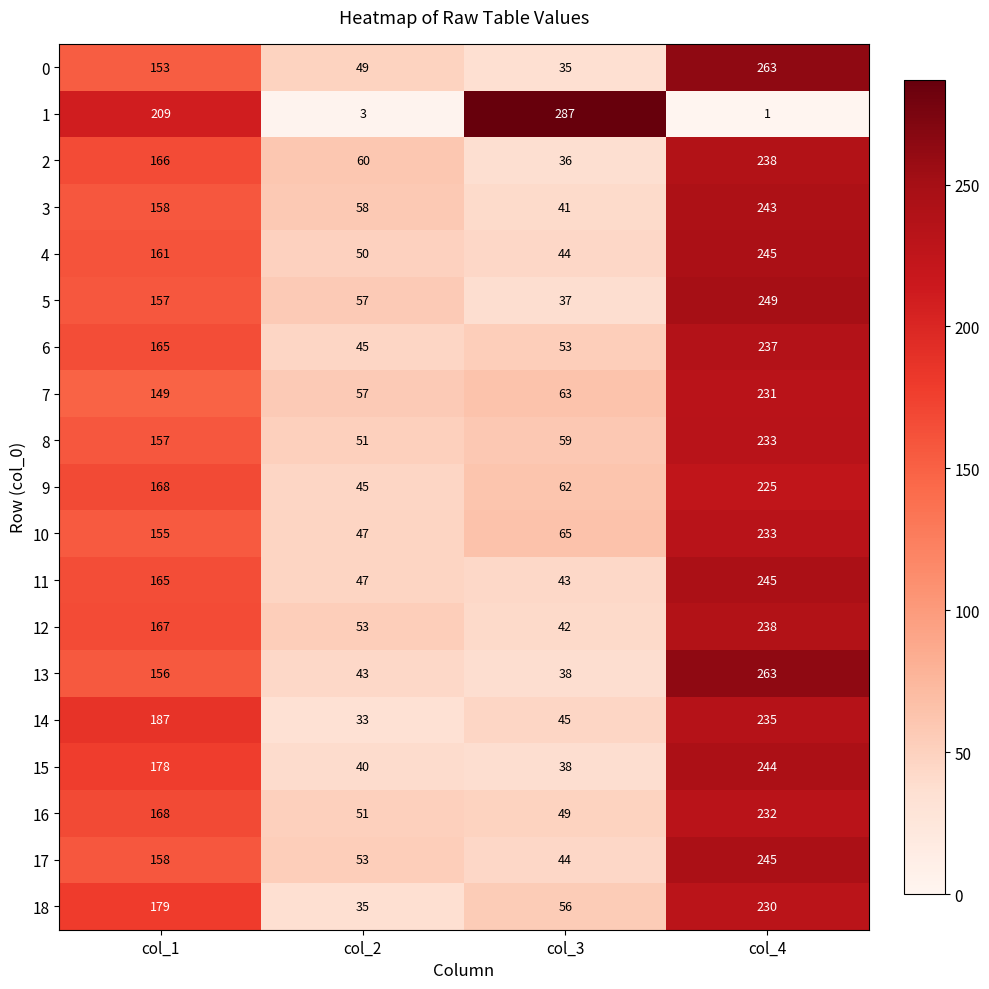

What is the maximum value for 6?

237